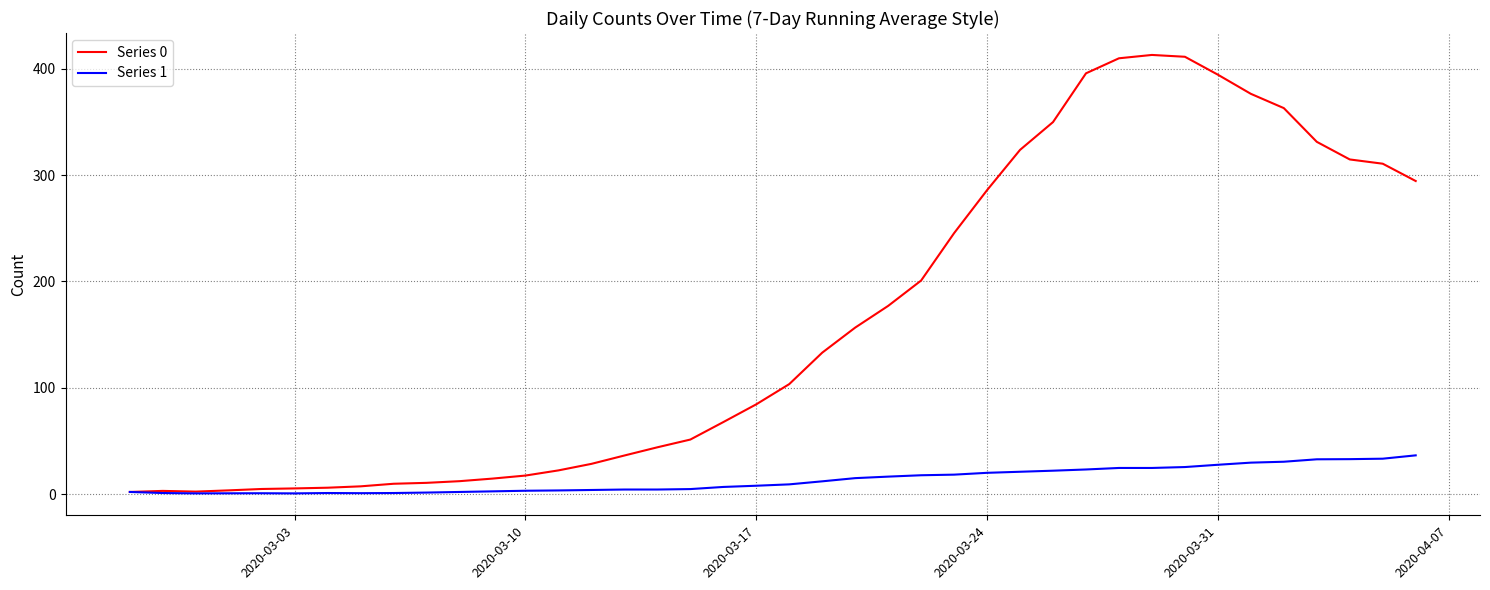

Rank the series by their average value, from lowest to highest.

Series 1, Series 0